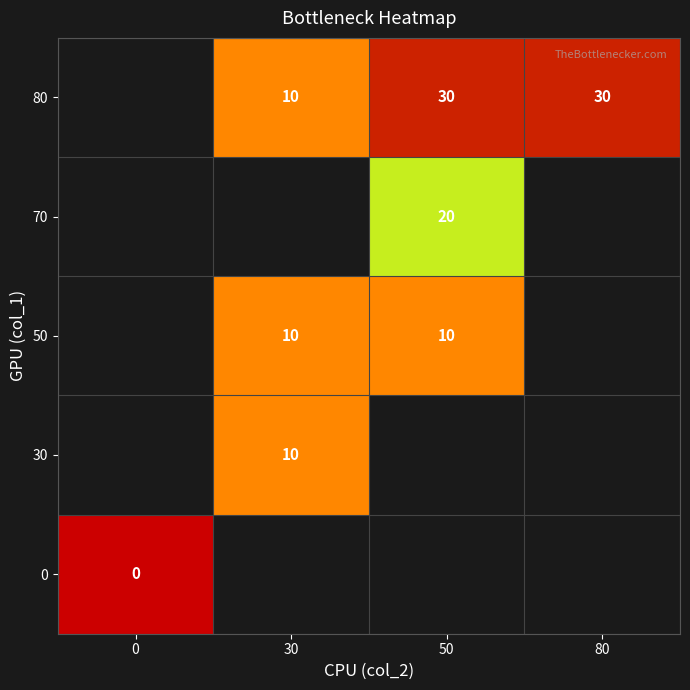

What is the maximum value shown in the chart?

30.0